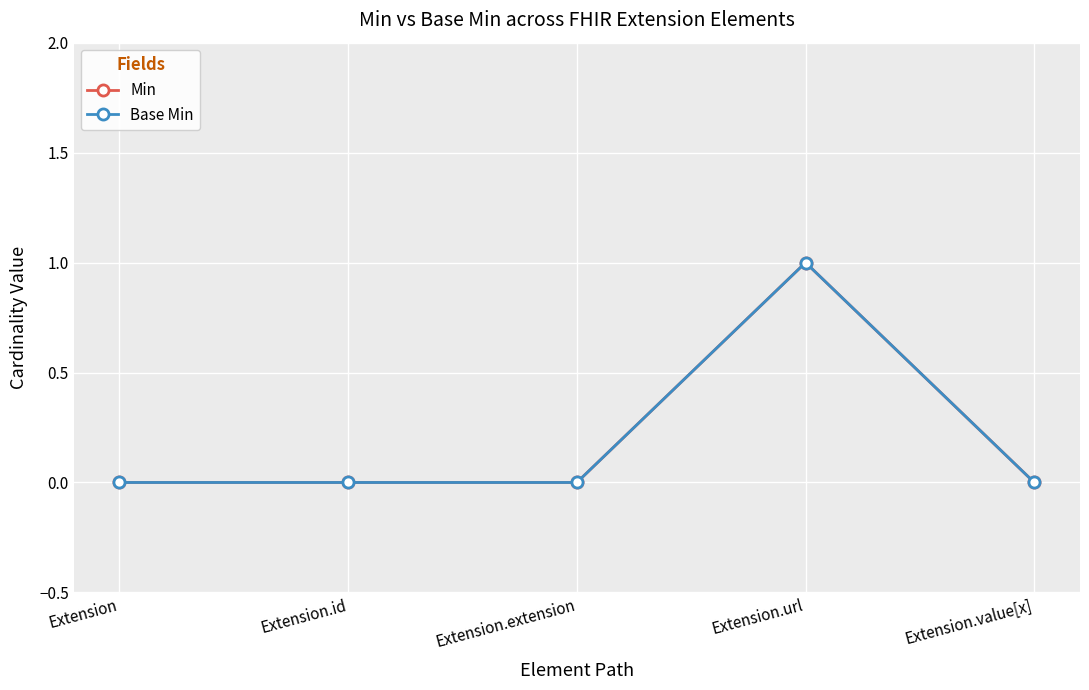

True or false: Min and Base Min cross at least once.

False